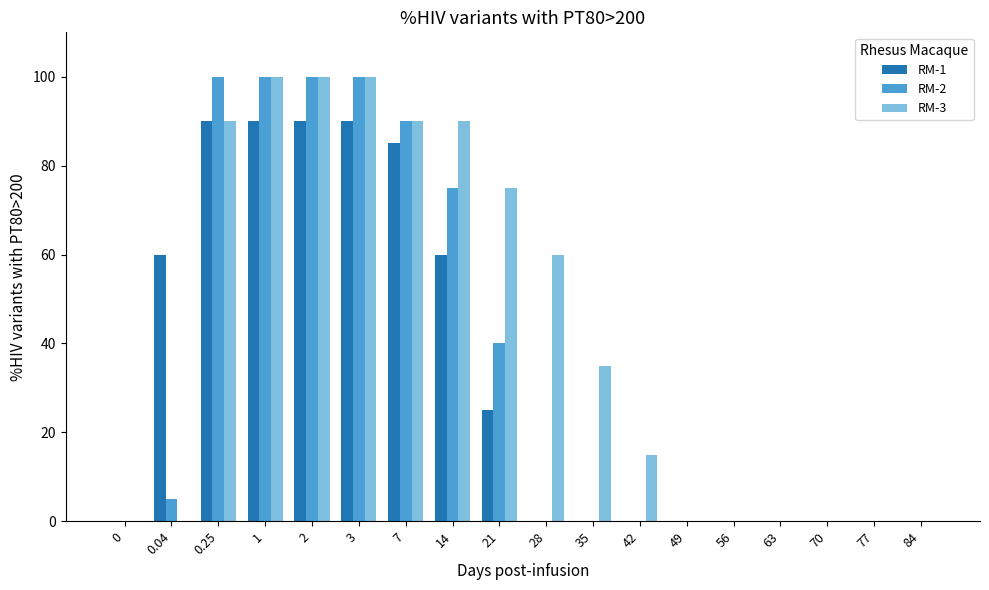

Which series has the largest total across all categories?

RM-3